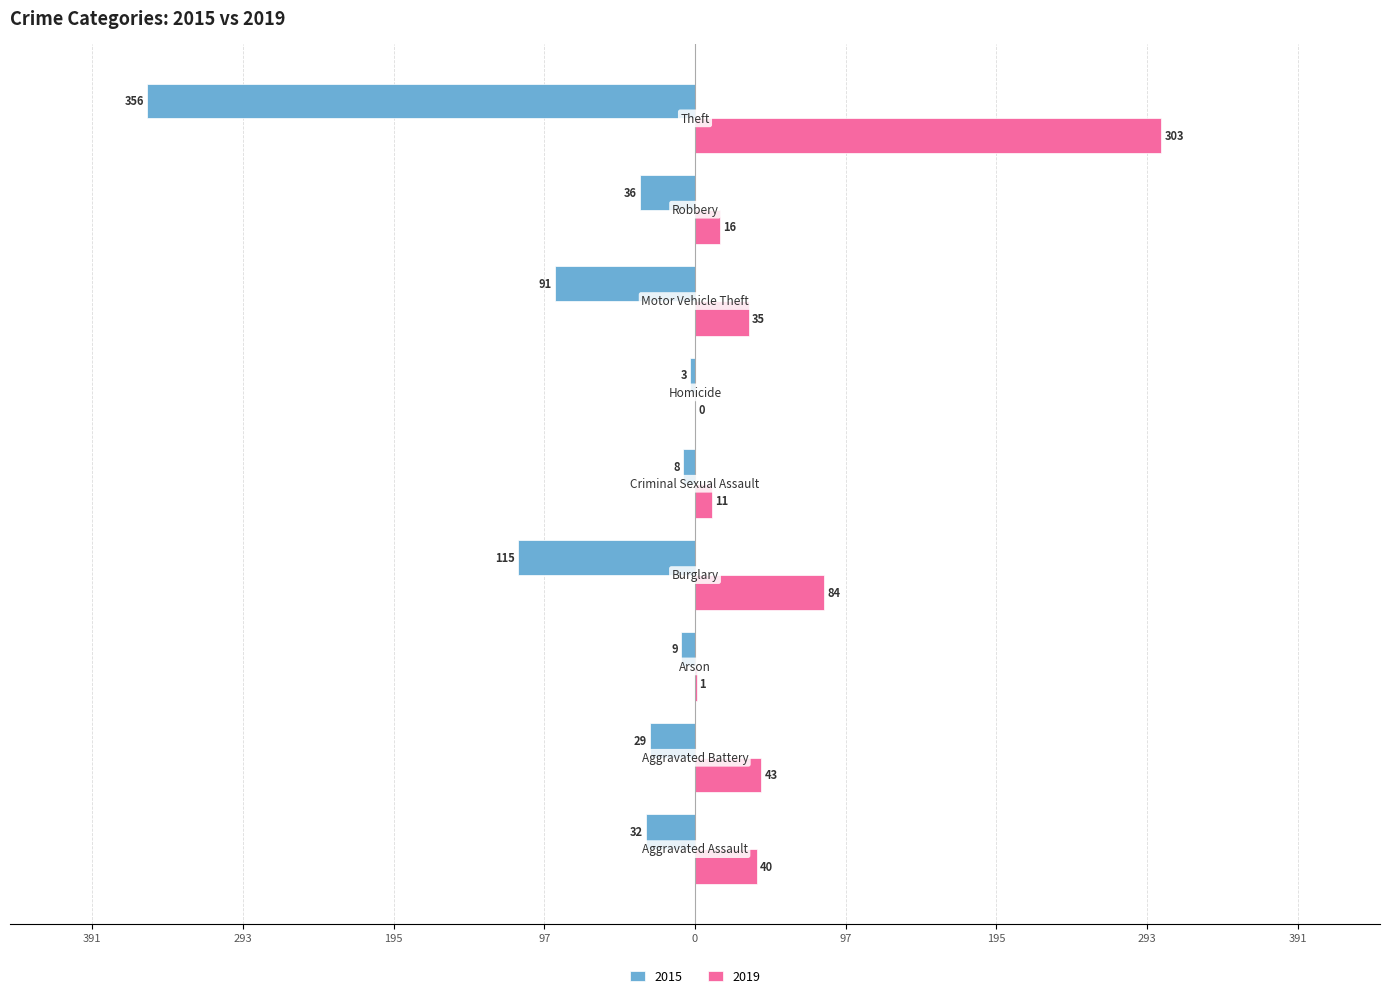

What are all the series names shown in the legend?

2015, 2019